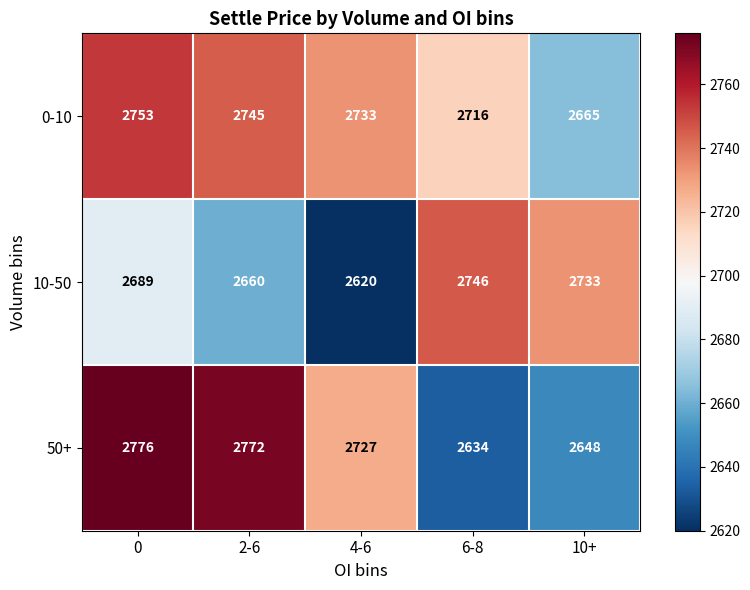

What value does the 0-10 series have at 2-6?

2745